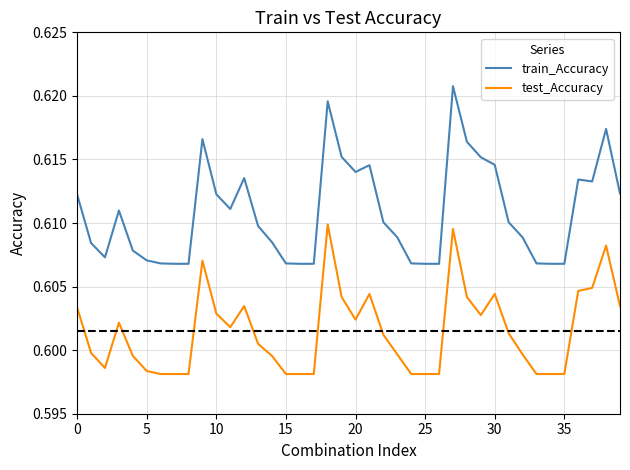

Which series has the largest total across all categories?

train_Accuracy